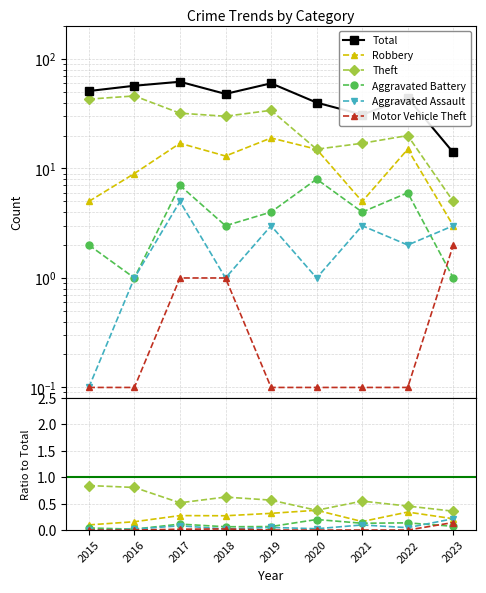

True or false: Robbery and Theft intersect in this chart.

False